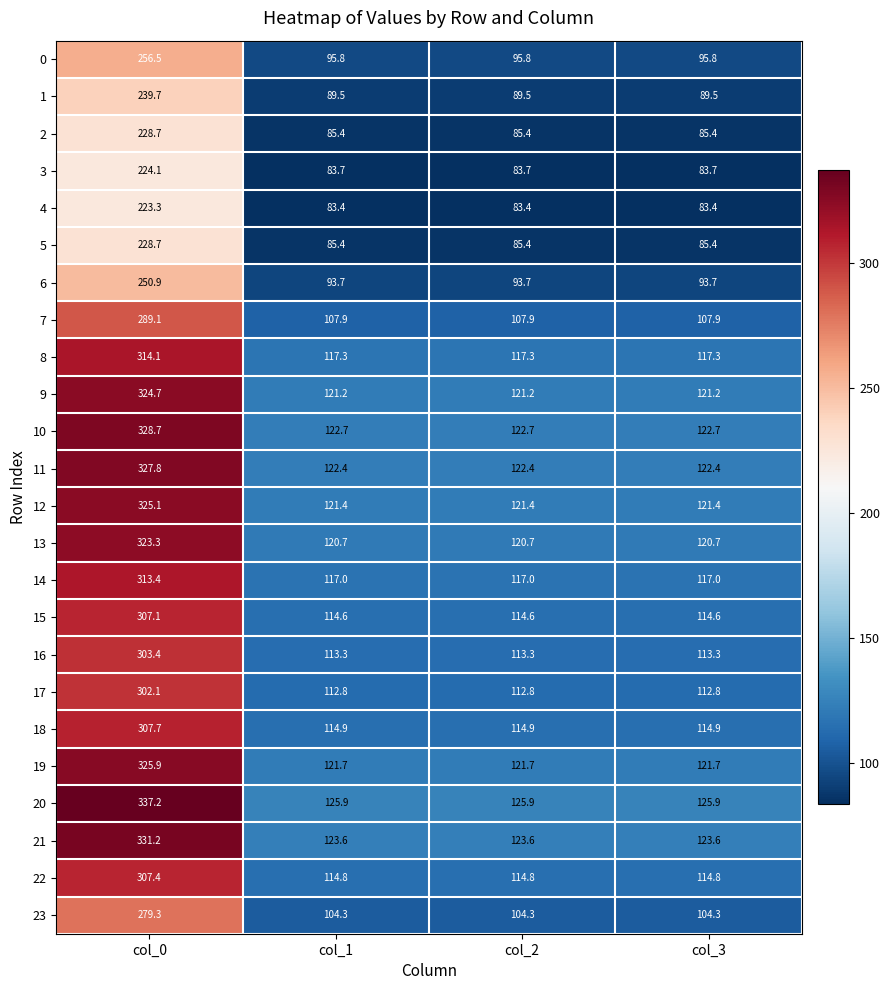

Is the value of 20 at col_1 greater than the value of 19 at col_2?

Yes